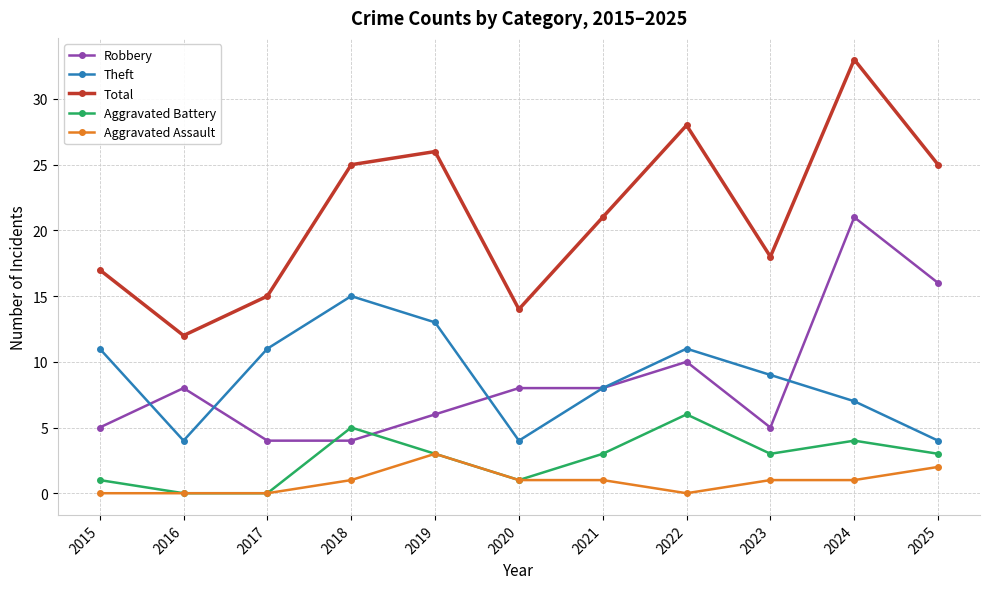

Between 2015 and 2019, which series saw the biggest shift?

Total